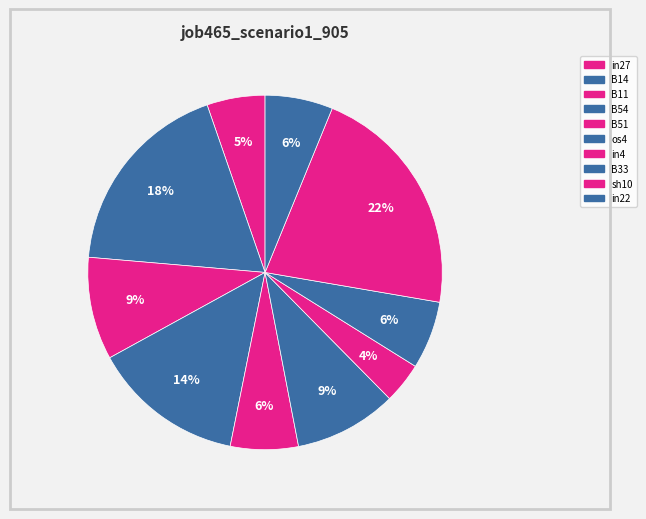

How many slices are in this pie chart?

10